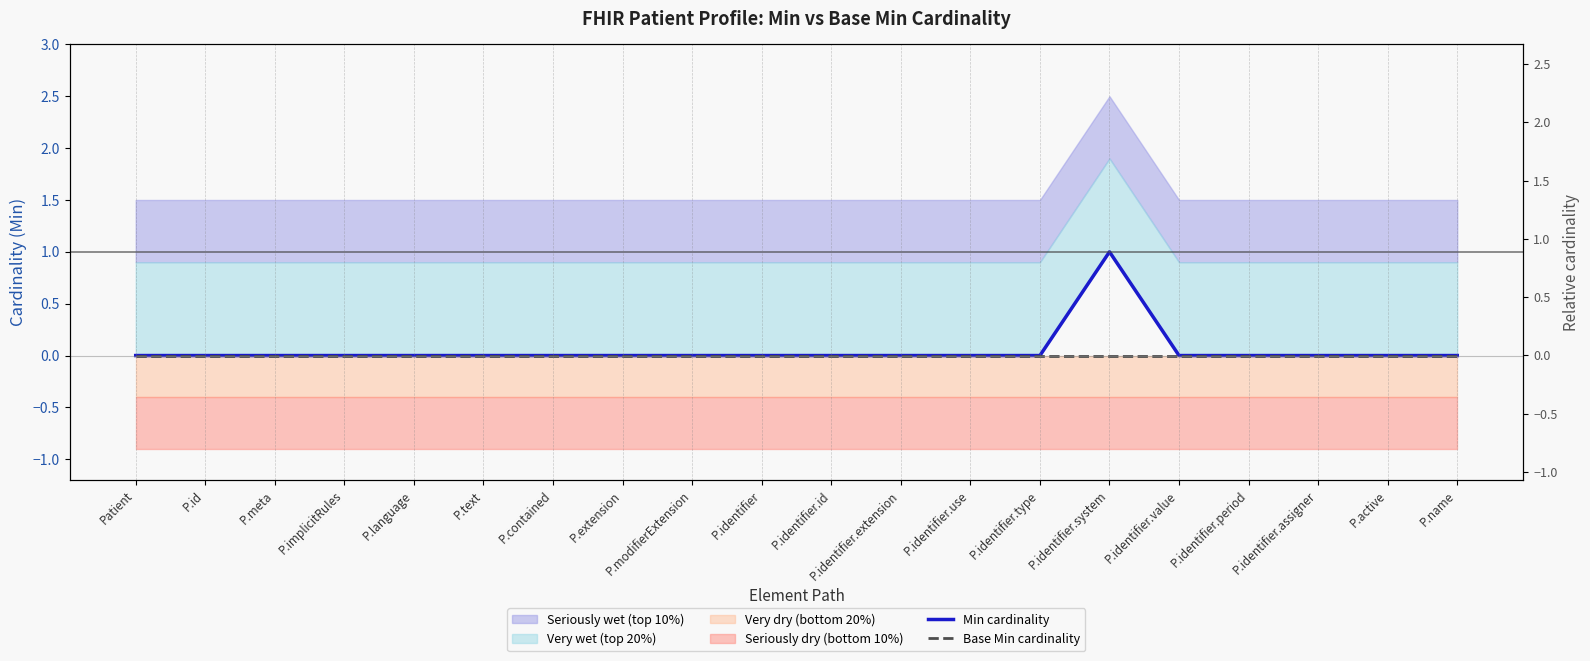

List the series in order of their overall mean, lowest first.

Base Min cardinality, Min cardinality